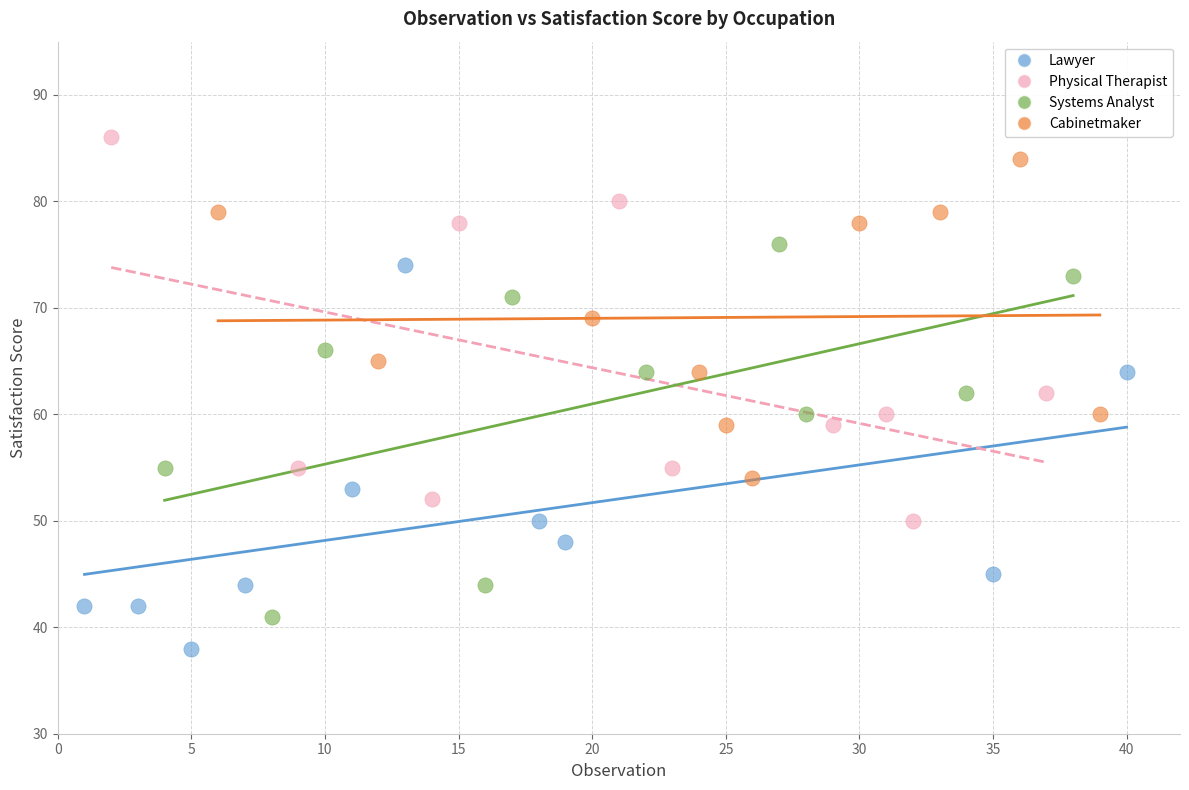

Which series reaches the minimum Y coordinate?

Lawyer